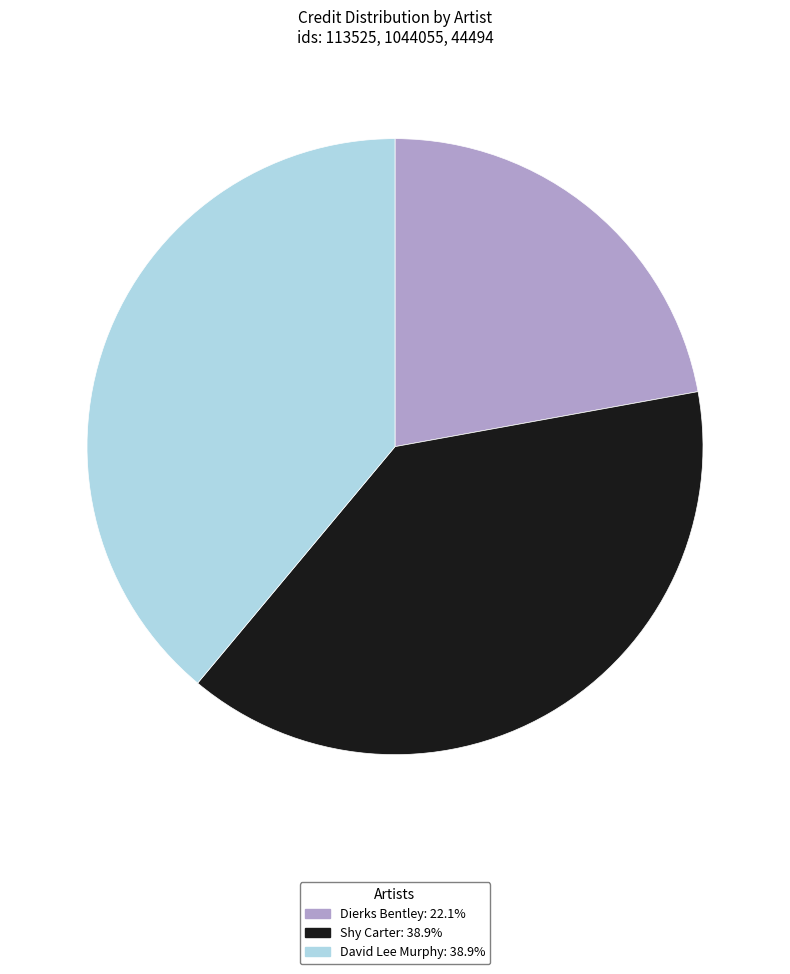

Is there a majority slice in this chart?

No